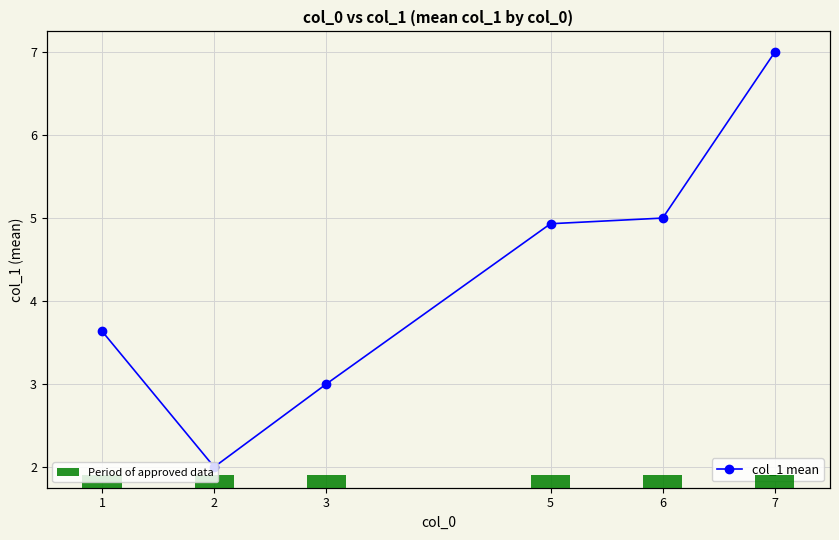

Rank the series by their average value, from highest to lowest.

col_1 mean, Period of approved data